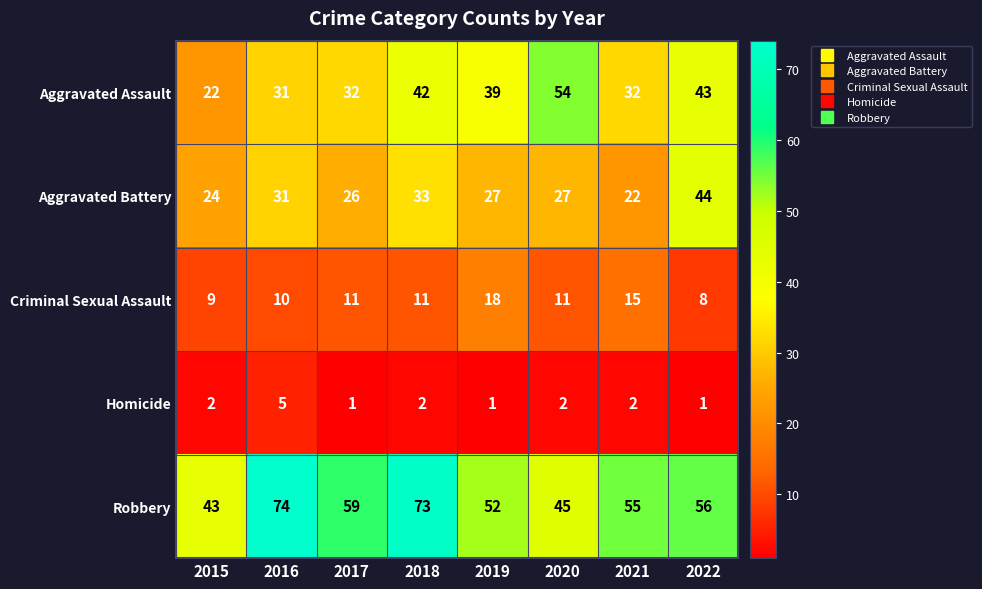

What is the total value across all series at 2016?

151